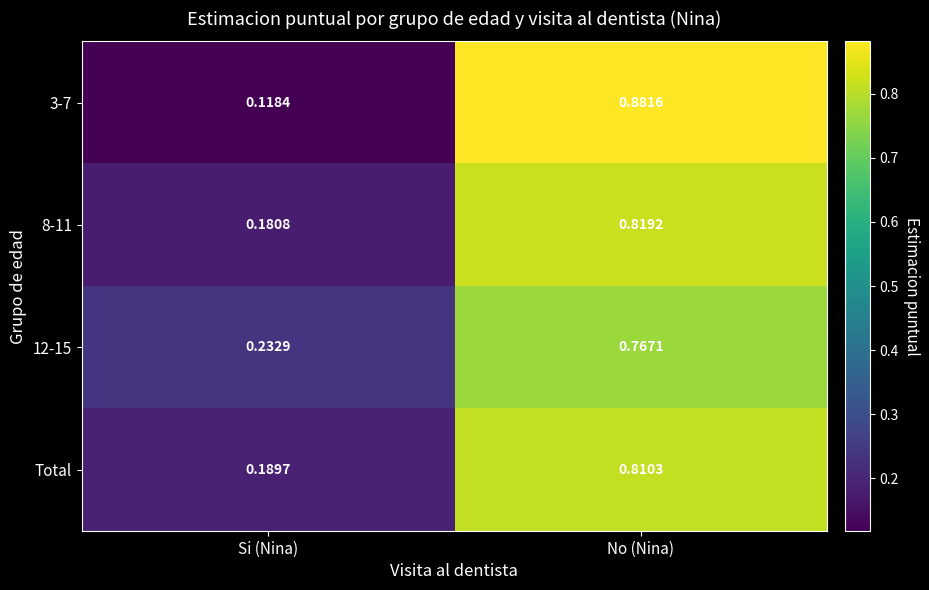

At which category is the sum across all series the highest?

No (Nina)